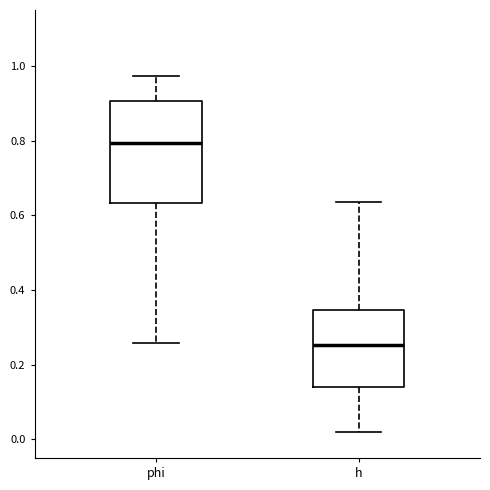

Where does the median line of the box for phi sit on the y-axis? The values are not printed on the chart, so give them approximately, as read against the axis.

0.80